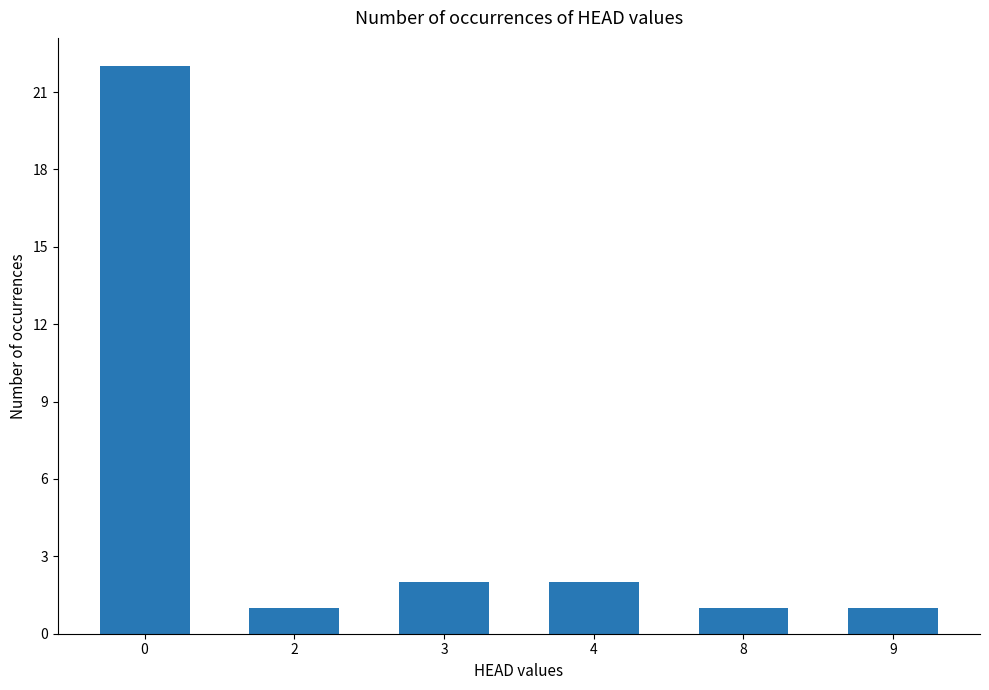

Approximately how many times larger is the value at 9 compared to 3?

0.5